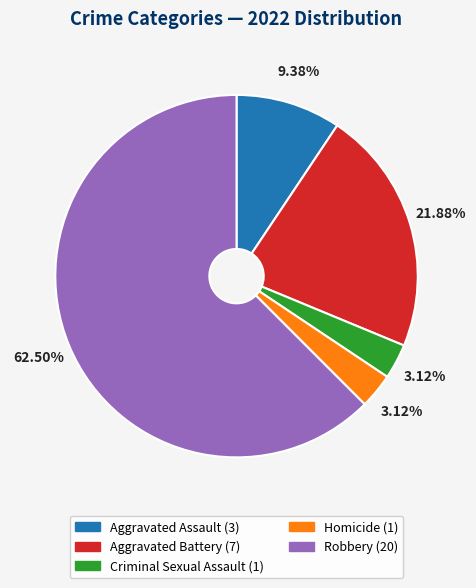

Count the number of slices in the pie.

5